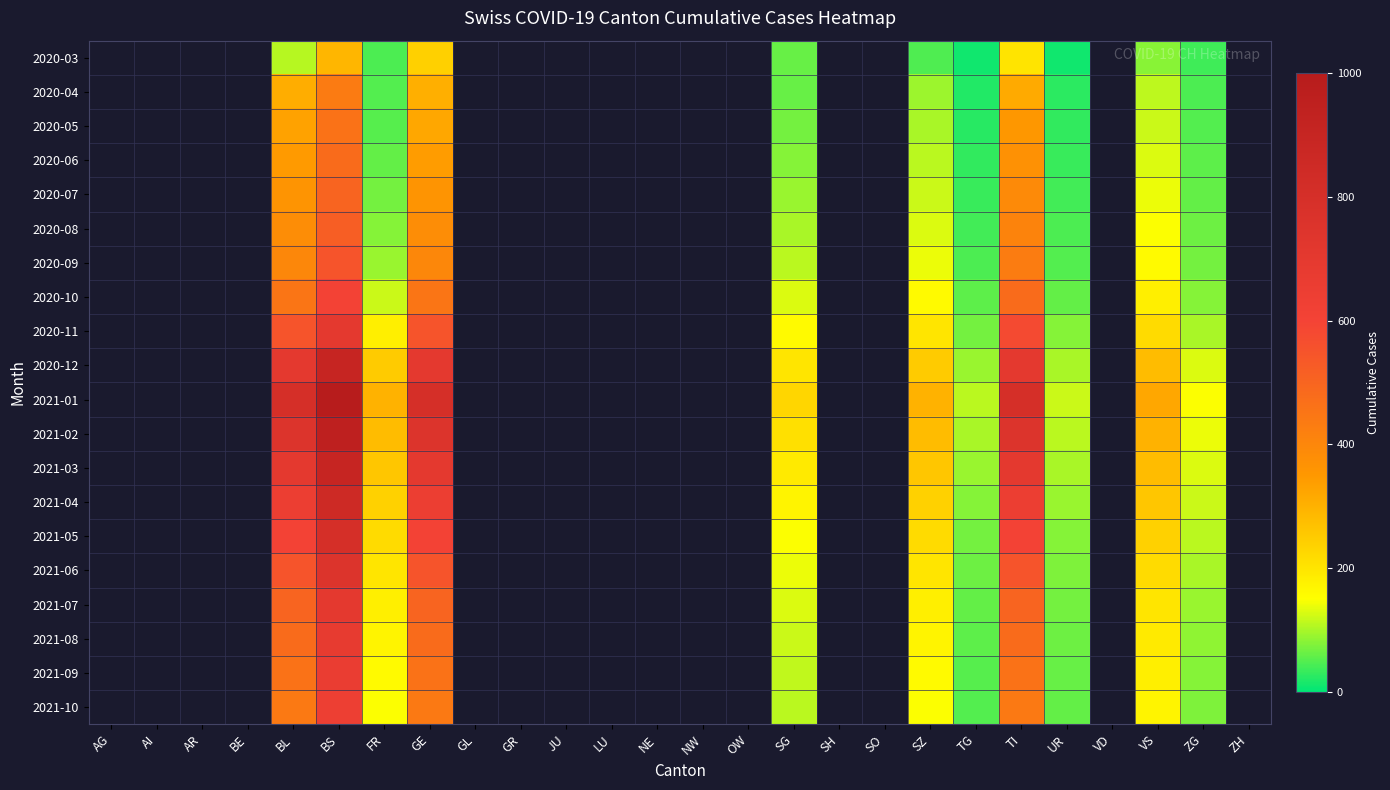

How many series are shown in this chart?

20